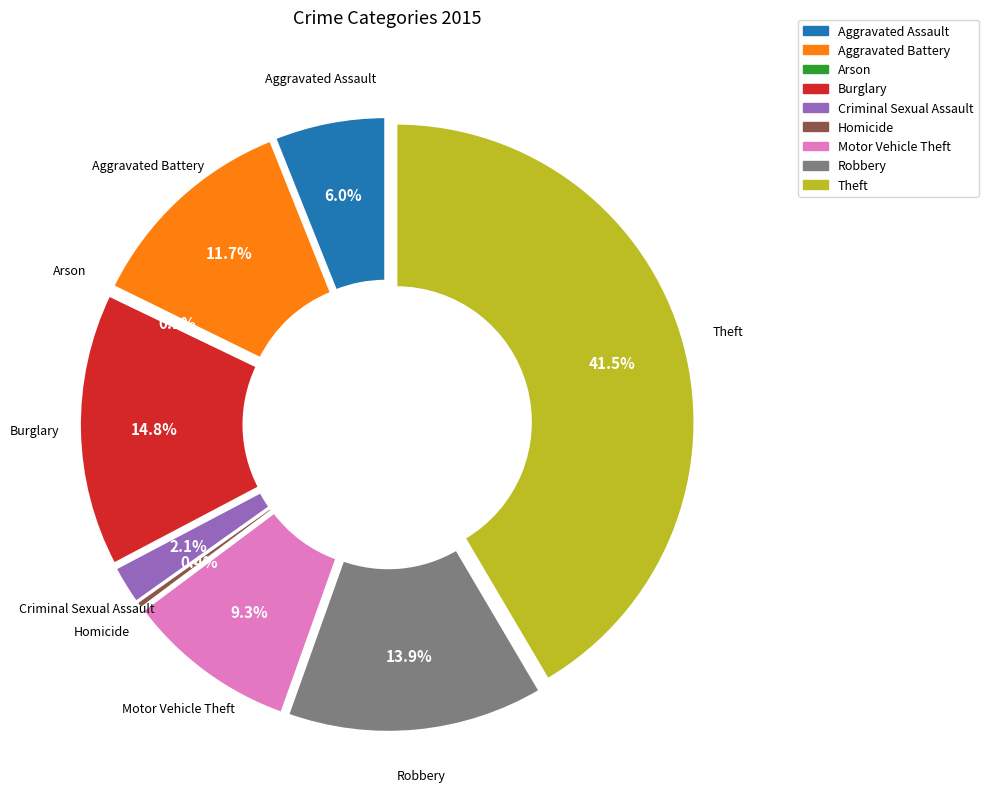

Rank the categories by value from highest to lowest.

Theft, Burglary, Robbery, Aggravated Battery, Motor Vehicle Theft, Aggravated Assault, Criminal Sexual Assault, Homicide, Arson